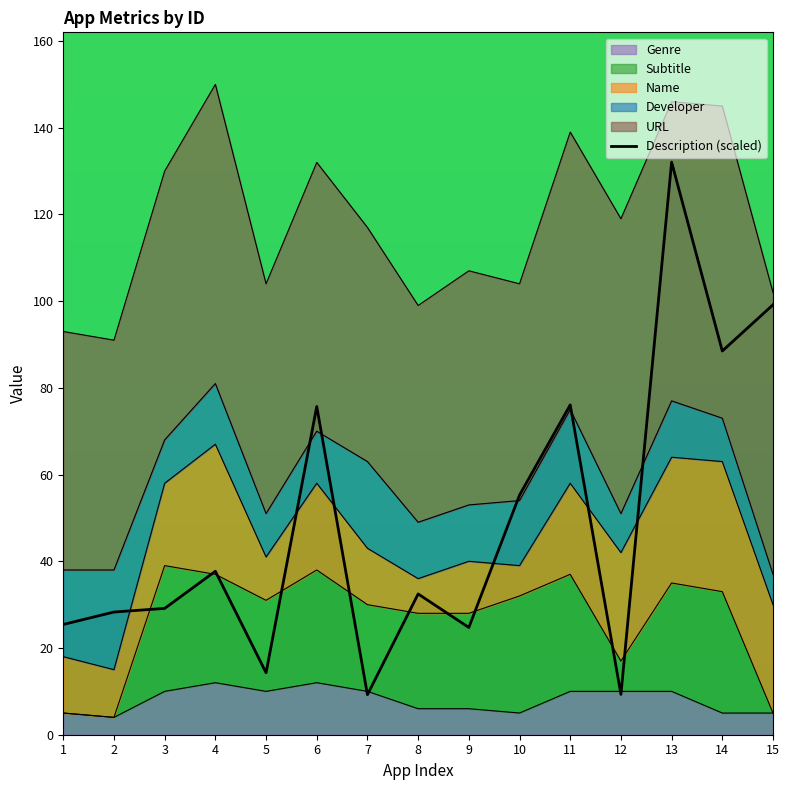

The value at 7 is 14.4. True or false?

False